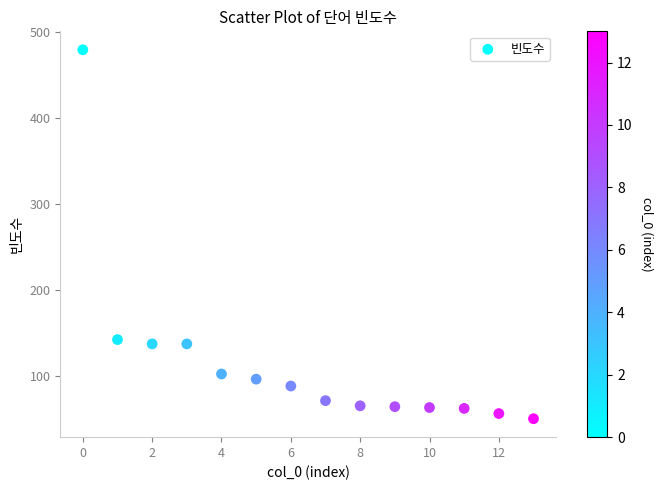

What Y value in the scatter plot is closest to 264?

142